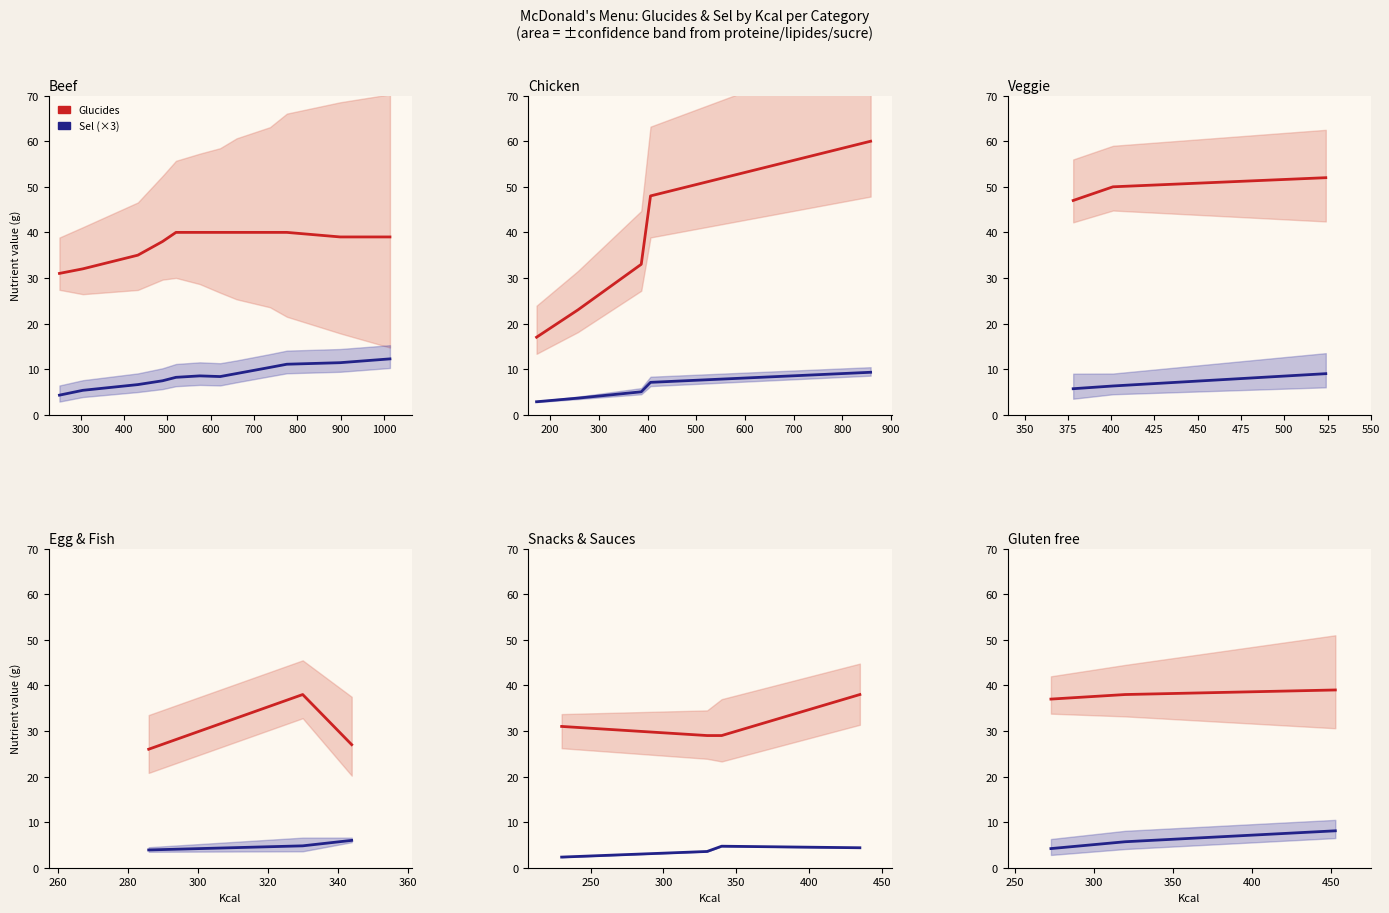

What is the sum of all Sel (scaled) values?

18.0